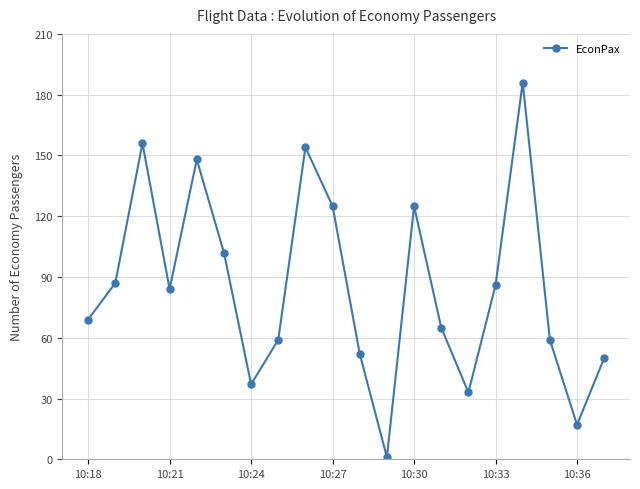

What is the maximum value shown in the chart?

186